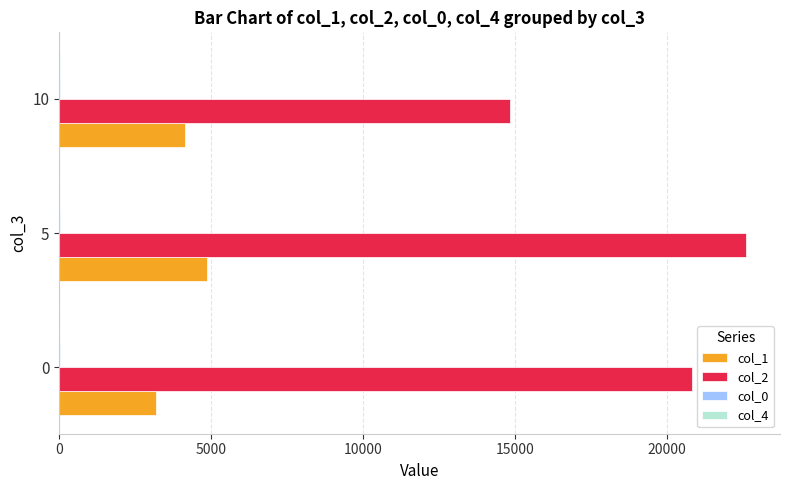

How many data points does each series have?

3